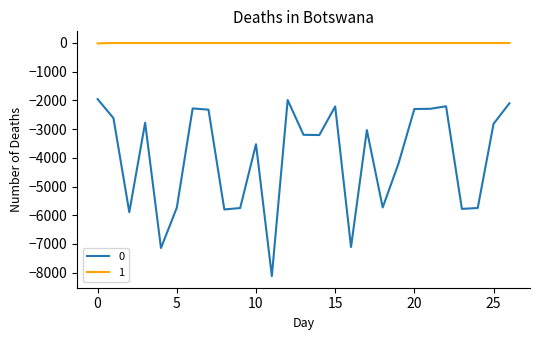

What is the maximum value for 0?

-1955